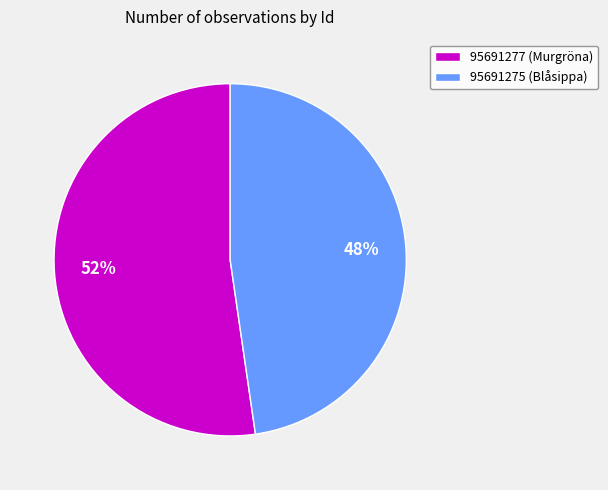

To the nearest percent, what is the average slice percentage?

50%